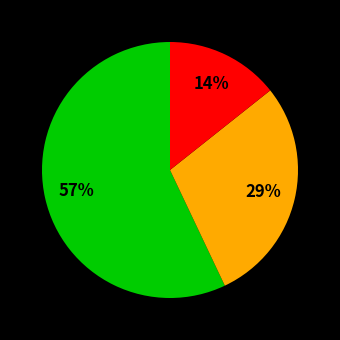

Is there a majority slice in this chart?

Yes